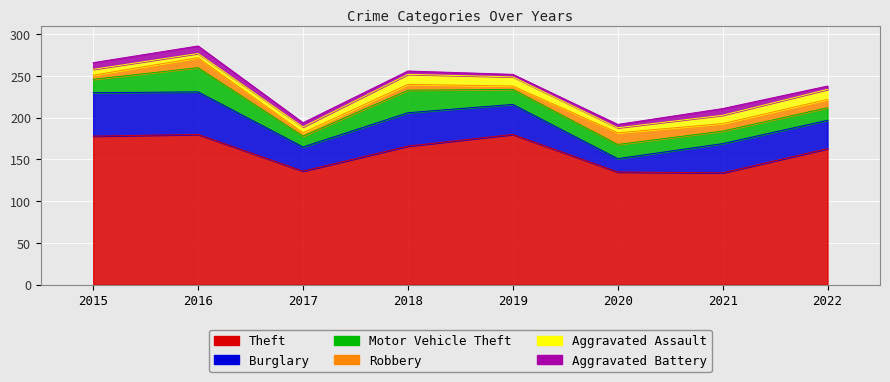

Rank the series by their maximum value, from highest to lowest.

Theft, Burglary, Motor Vehicle Theft, Robbery, Aggravated Assault, Aggravated Battery